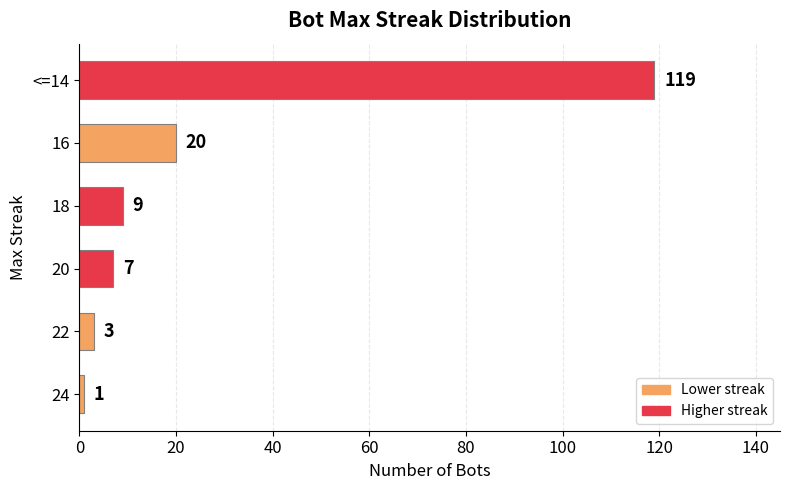

The value at 16 is 34. True or false?

False